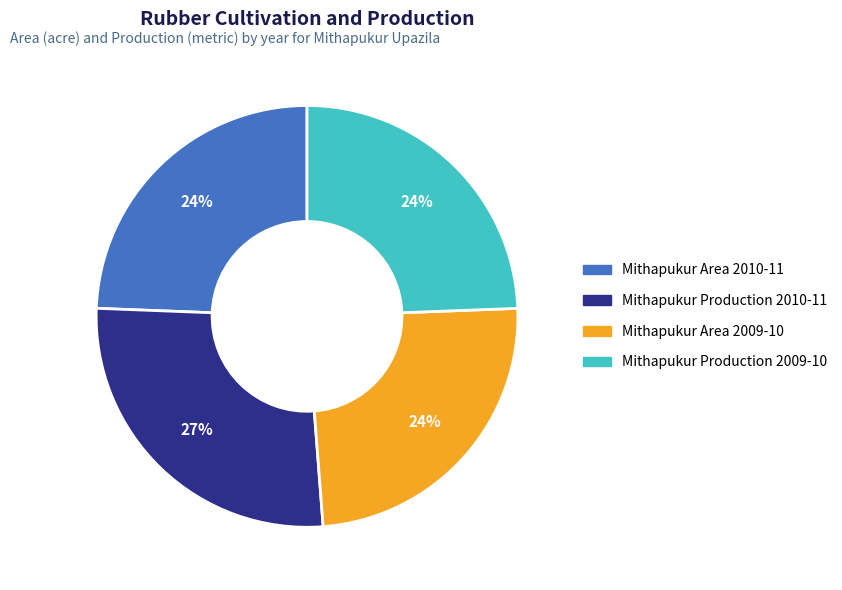

Between Mithapukur Area 2010-11 and Mithapukur Production 2009-10, which is larger?

Mithapukur Area 2010-11